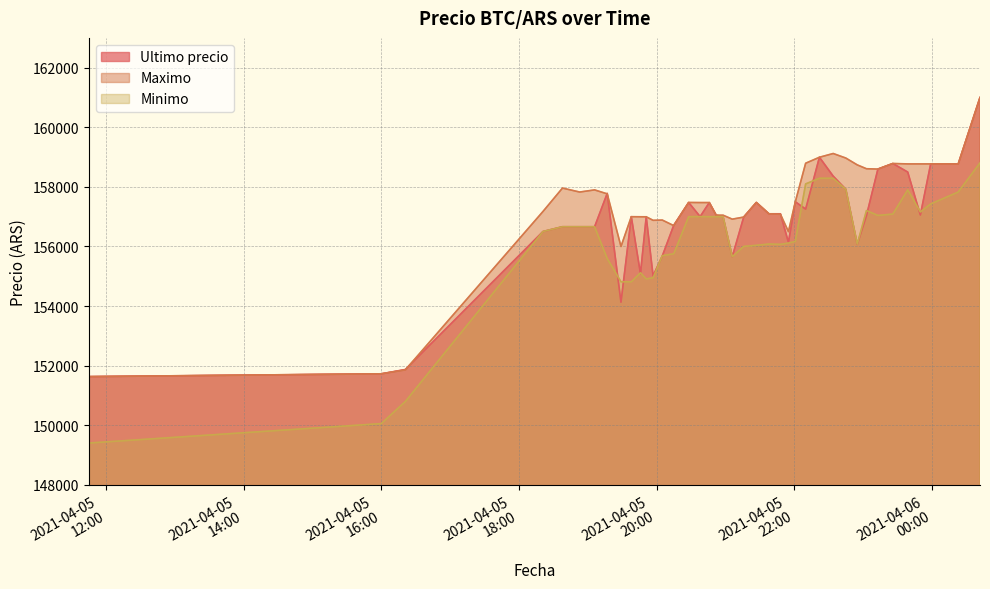

Does the chart have visible grid lines?

Yes